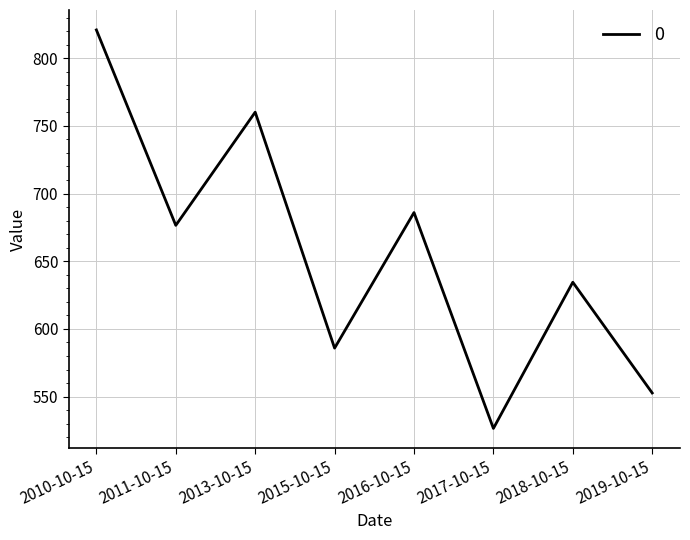

Is this an area chart (filled region under the line)?

No